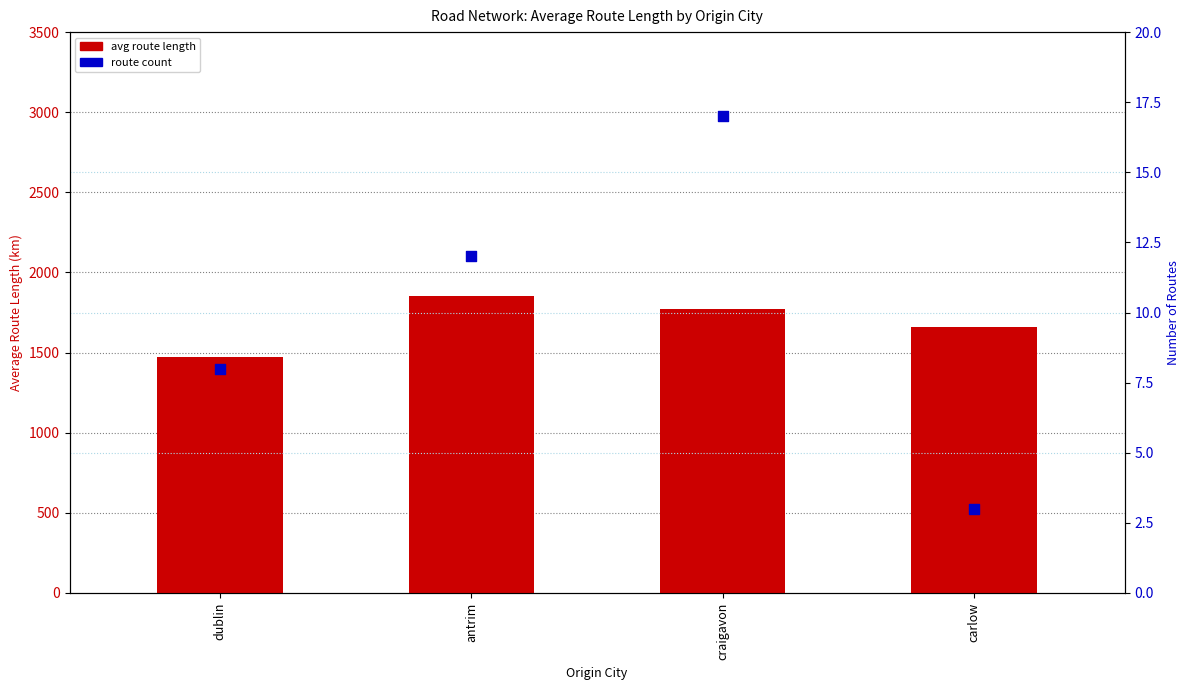

Which series reaches the maximum Y coordinate?

avg length